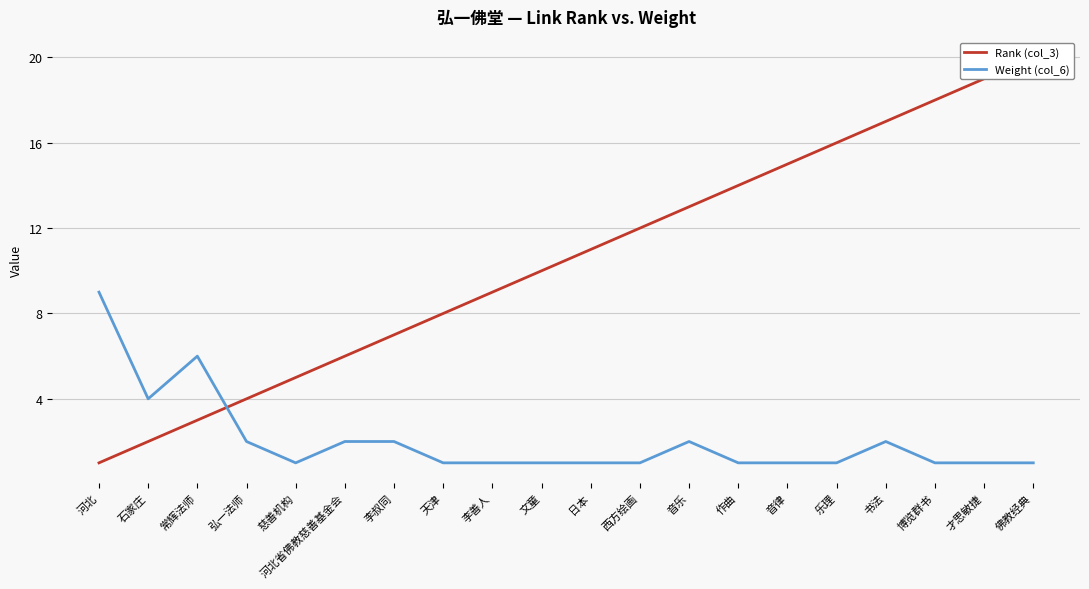

How many intersections are there between Rank (col_3) and Weight (col_6)?

1